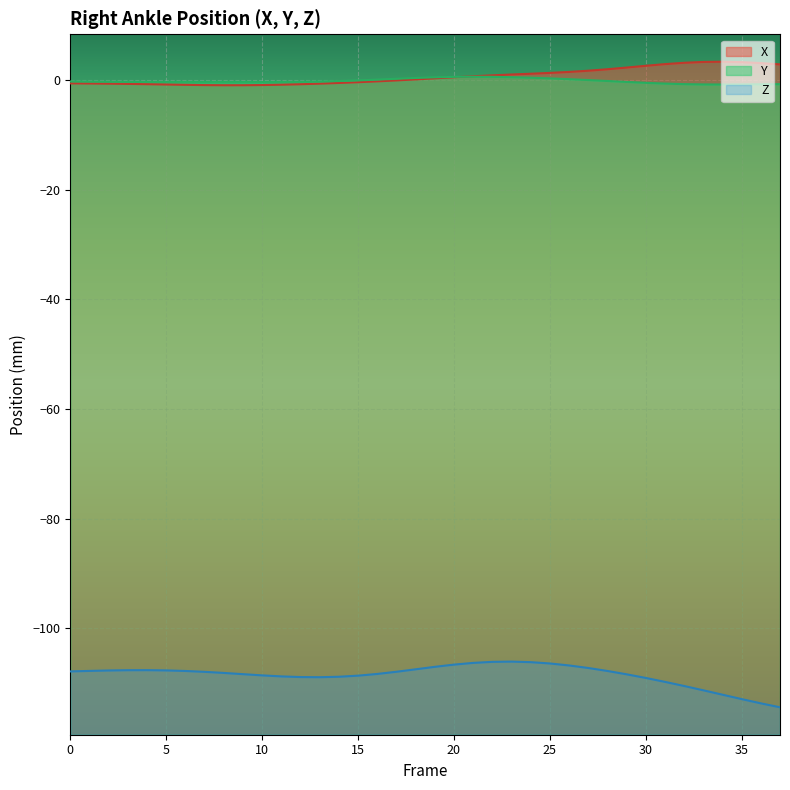

How many data points in Z are above -107?

7